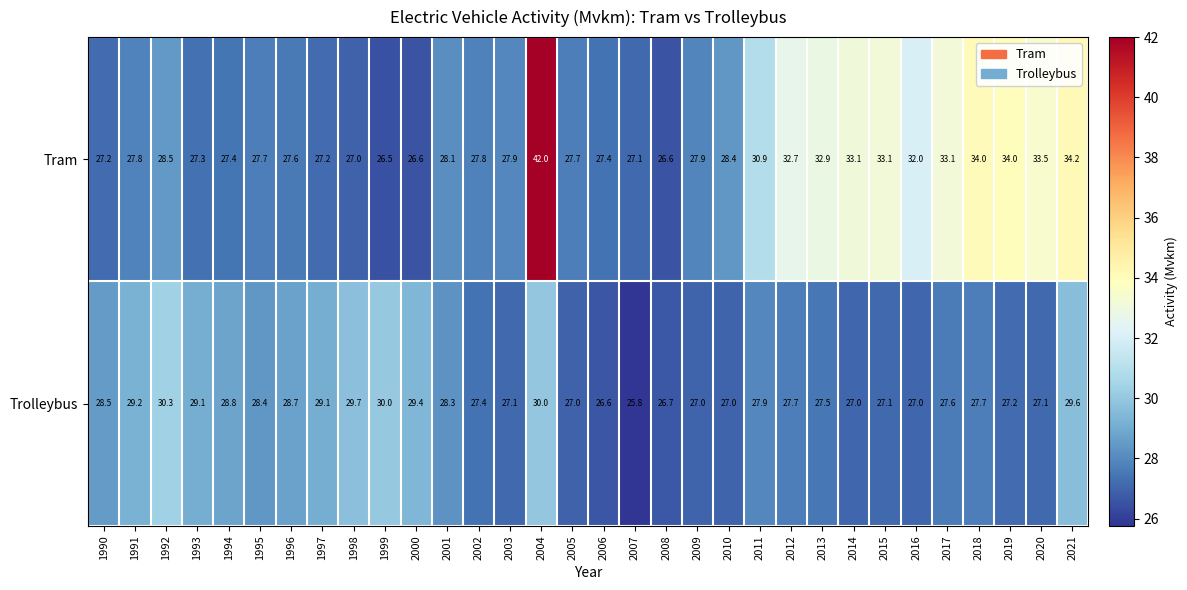

Which series has the widest spread of values?

Tram